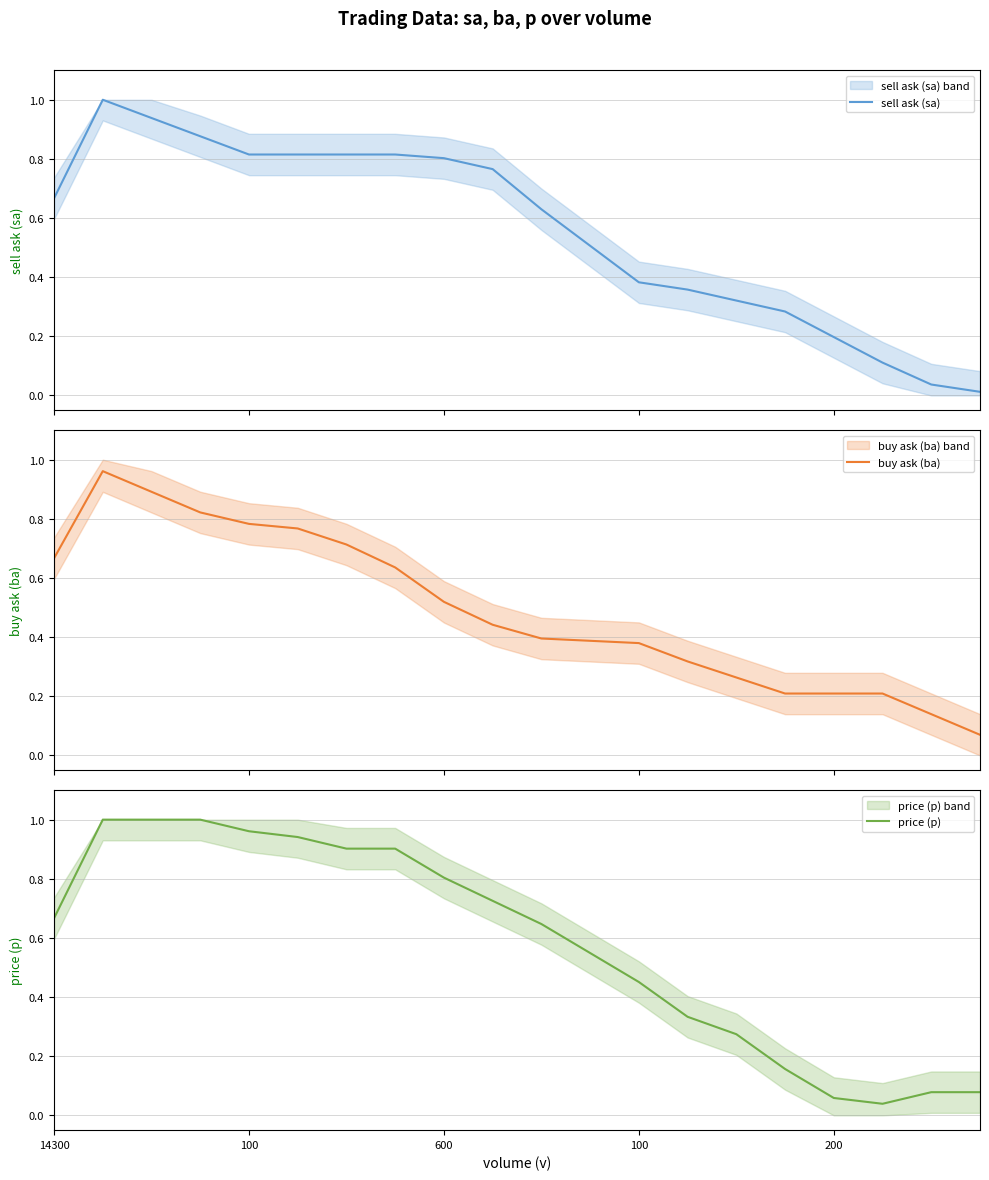

After their last crossing, which series has the higher values: price (p) or buy ask (ba)?

price (p)